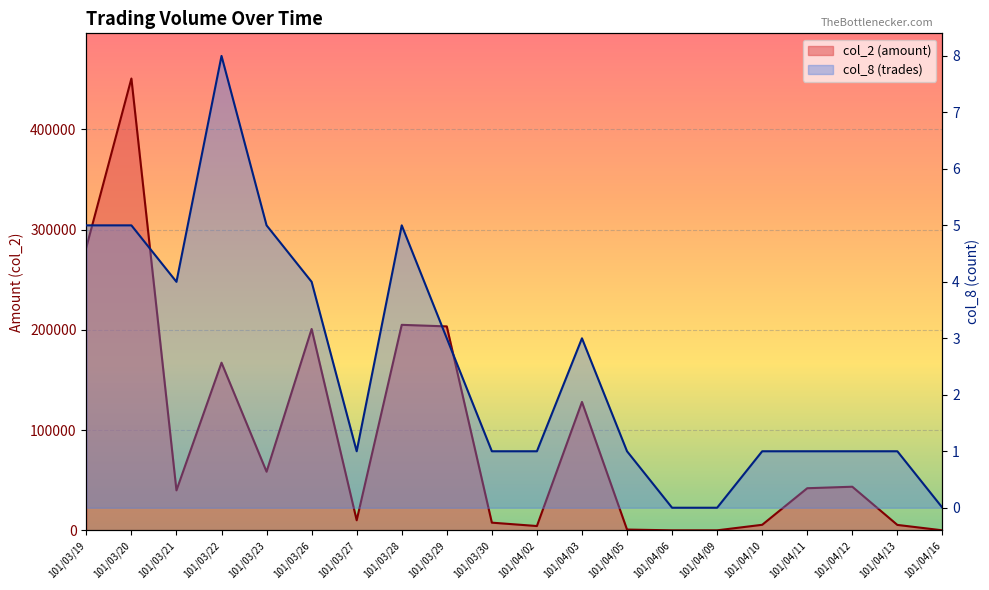

Where does the col_8 line series first go above 1?

101/03/19